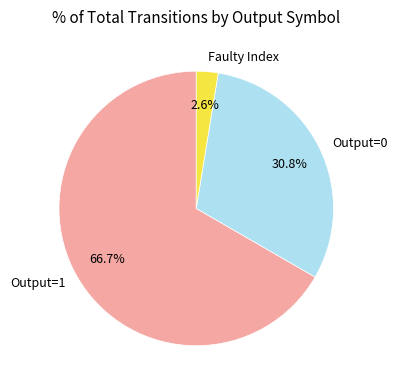

What is the total percentage of Output=1 and Output=0?

97.4%